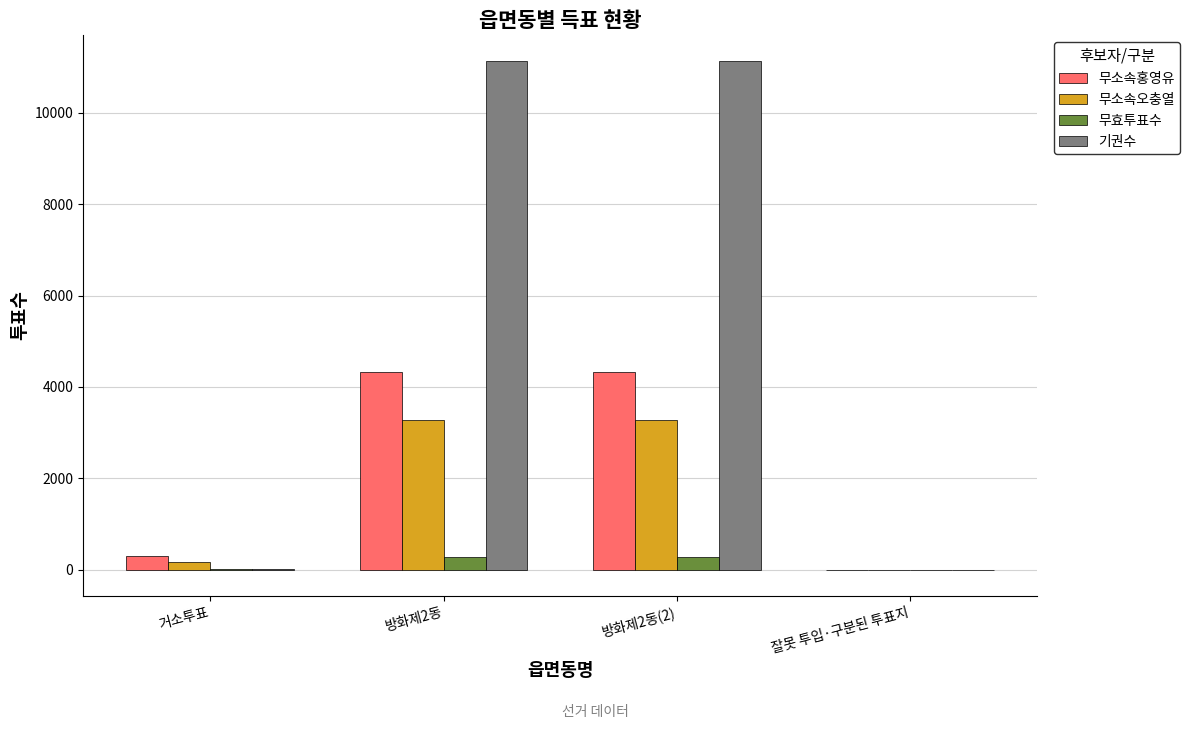

How many groups of bars are there?

4